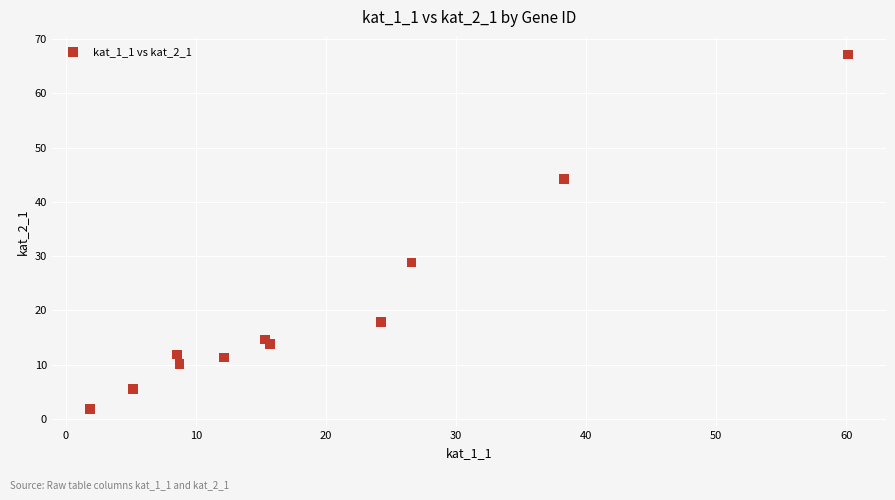

What Y value in the scatter plot is closest to 34?

28.8